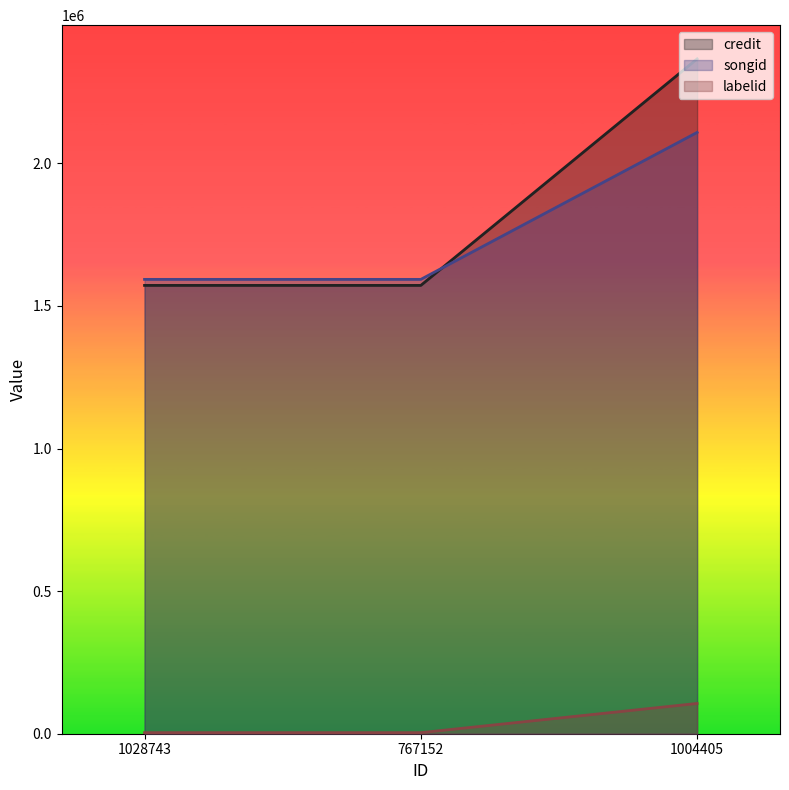

How many series are shown in this chart?

3